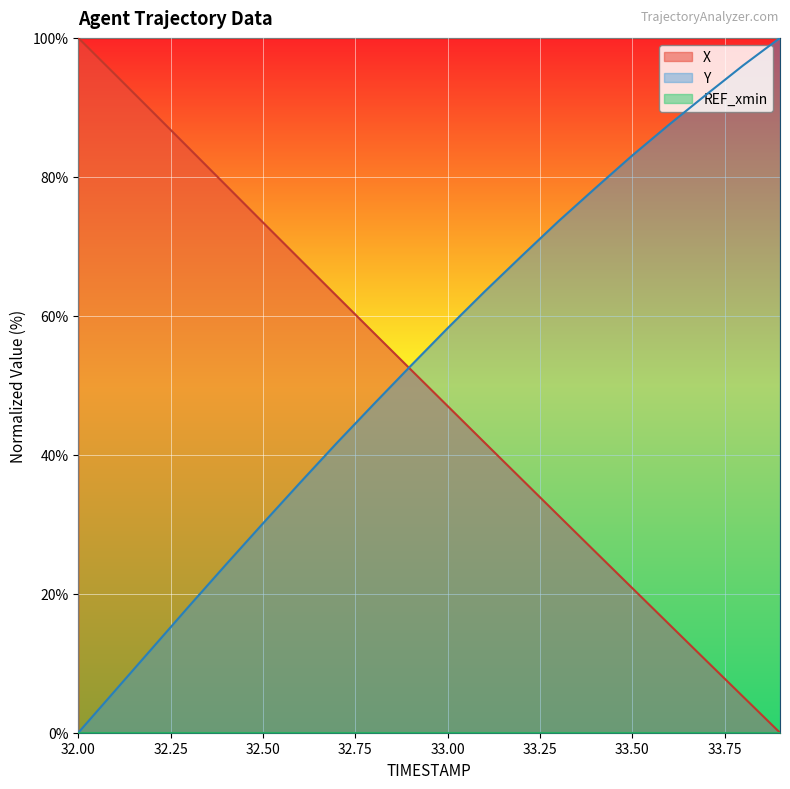

What is the label of the 5th point from the left?

32.4